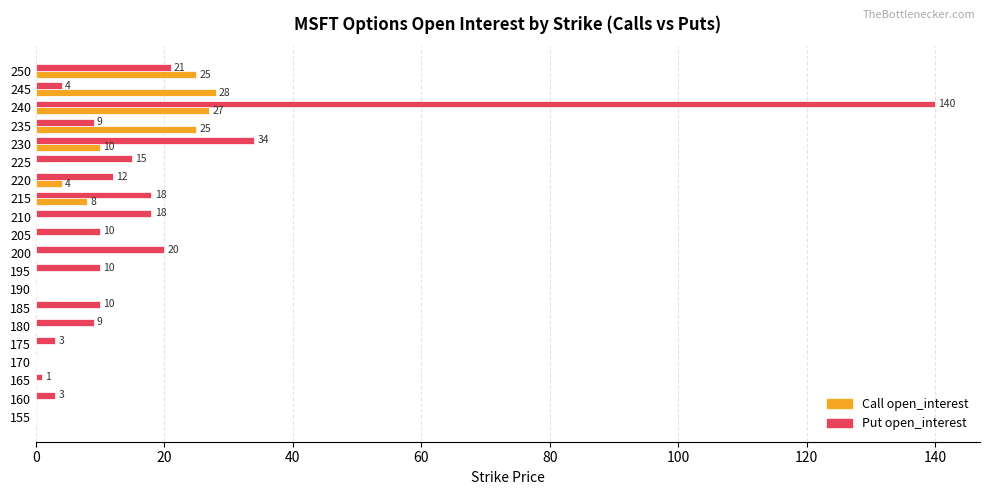

What is the sum of all Call open_interest values?

127